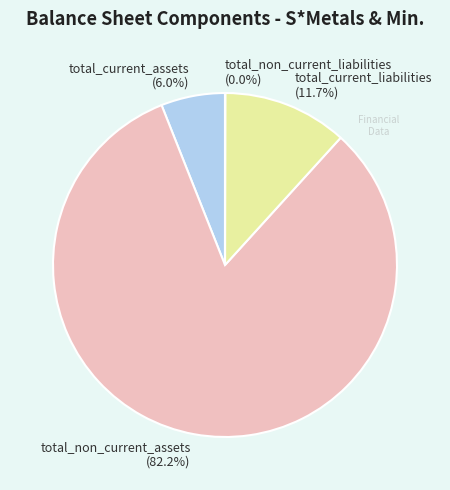

Between total_non_current_assets (82.2%) and total_current_liabilities (11.7%), which is larger?

total_non_current_assets (82.2%)